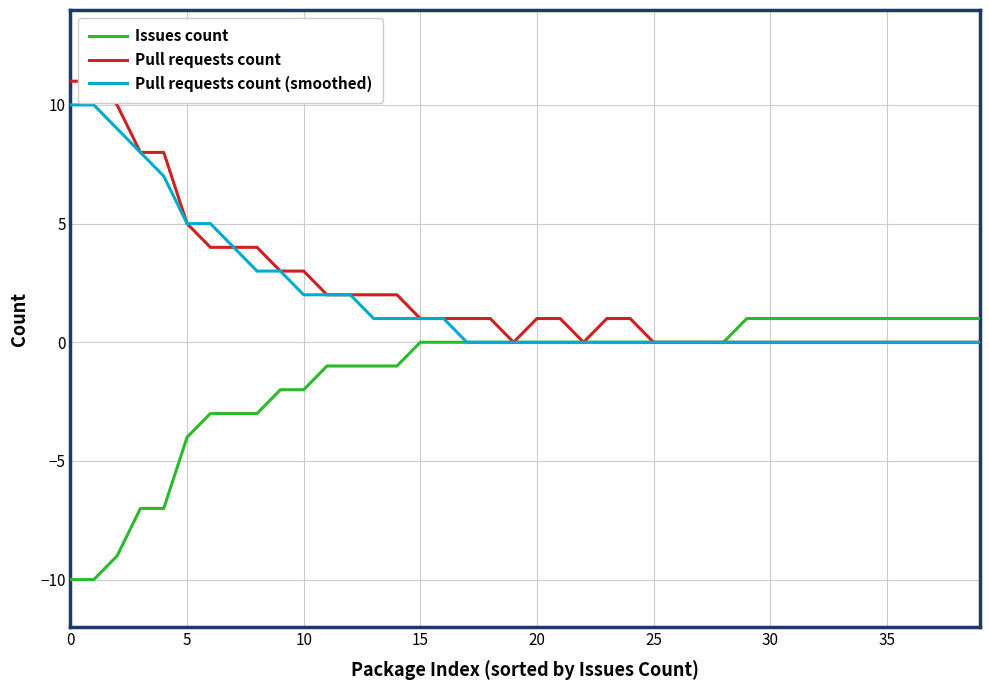

The Pull requests count series shows 0 at 17. True or false?

False